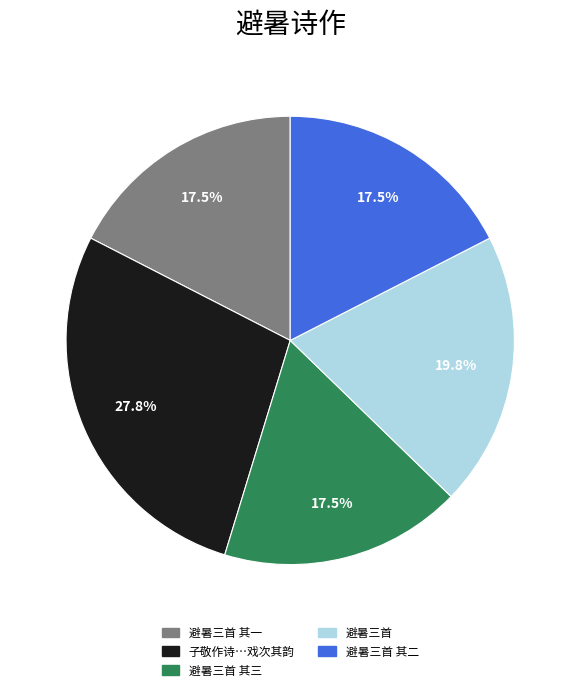

Count the number of slices in the pie.

5